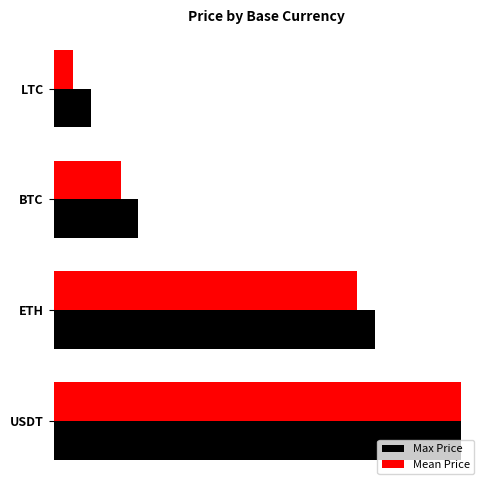

How many values in the Max Price series are below 387?

2